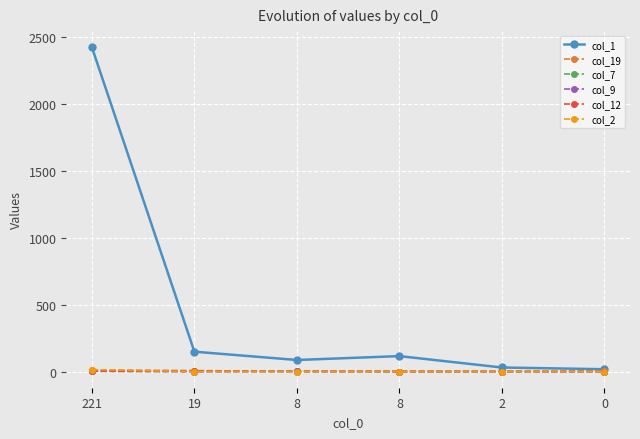

Rank the categories by col_12 value from lowest to highest.

8, 8, 2, 0, 19, 221